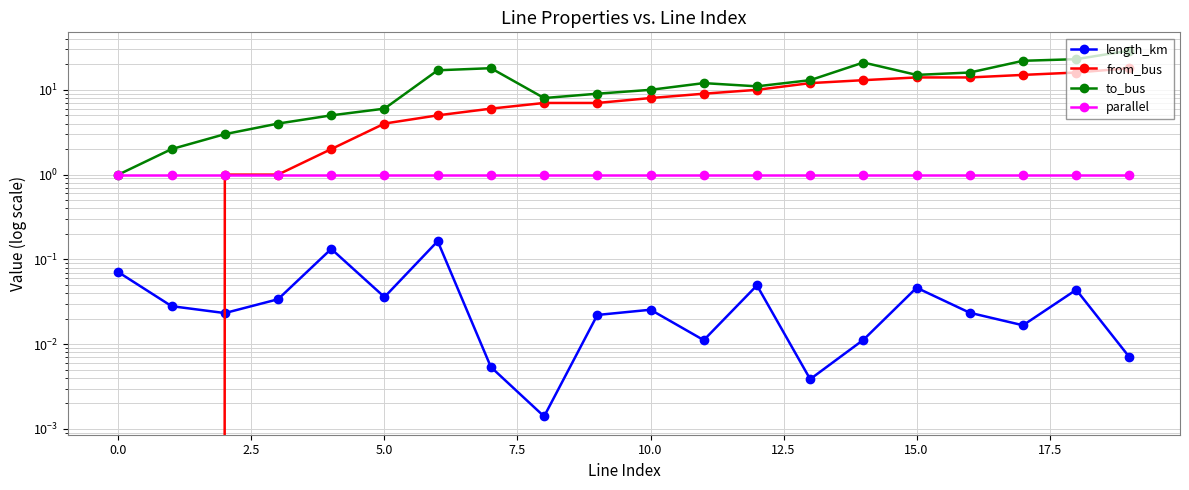

Which series has the largest total across all categories?

to_bus